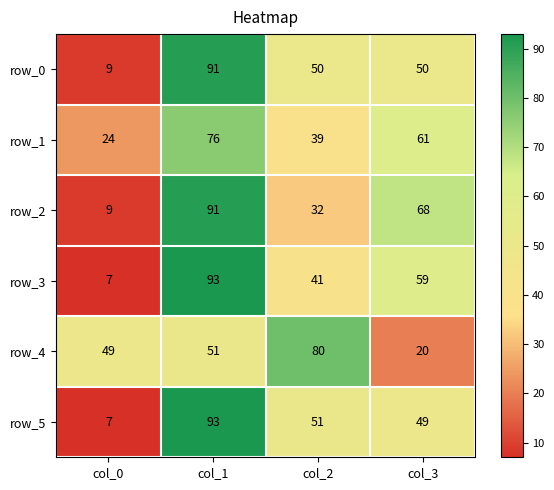

Is it true that row_5 equals 20 at col_2?

False